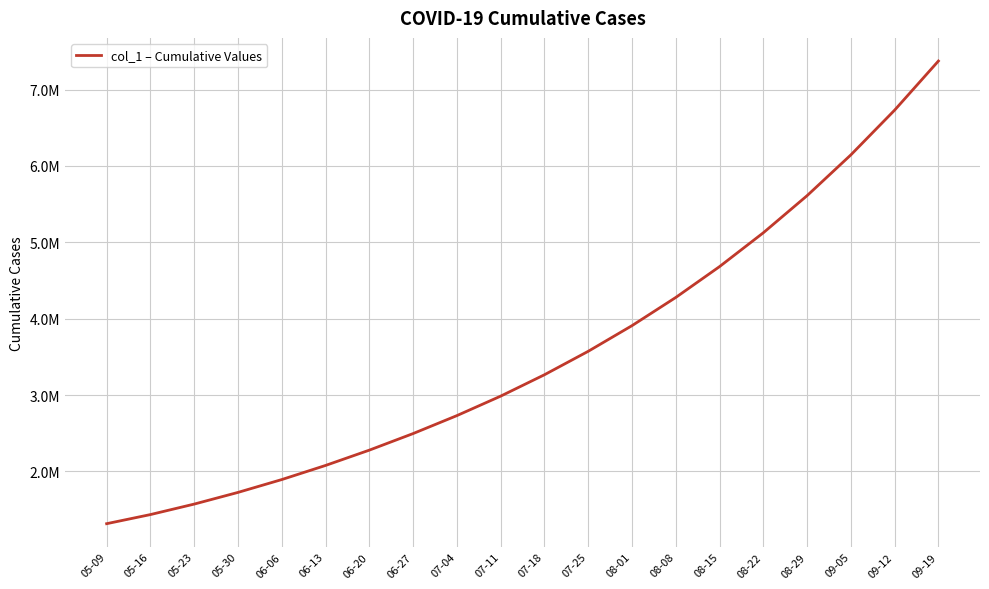

Does the chart have visible grid lines?

Yes